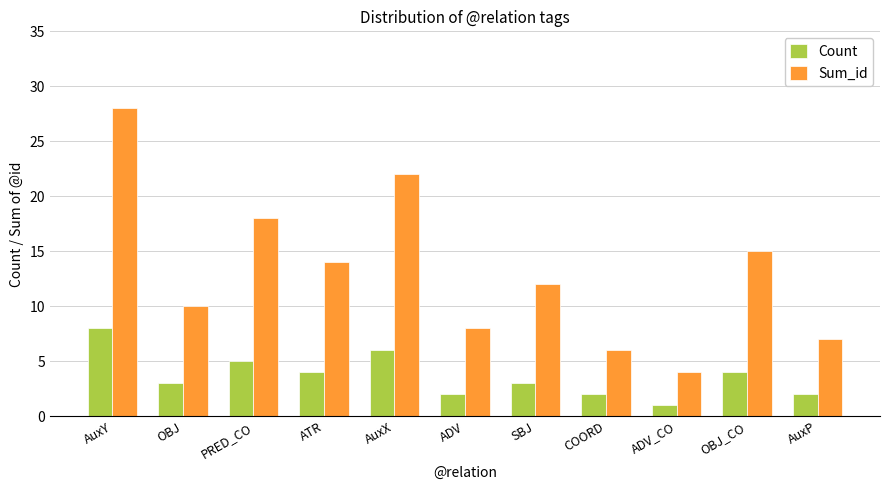

What are all the series names shown in the legend?

Count, Sum_id